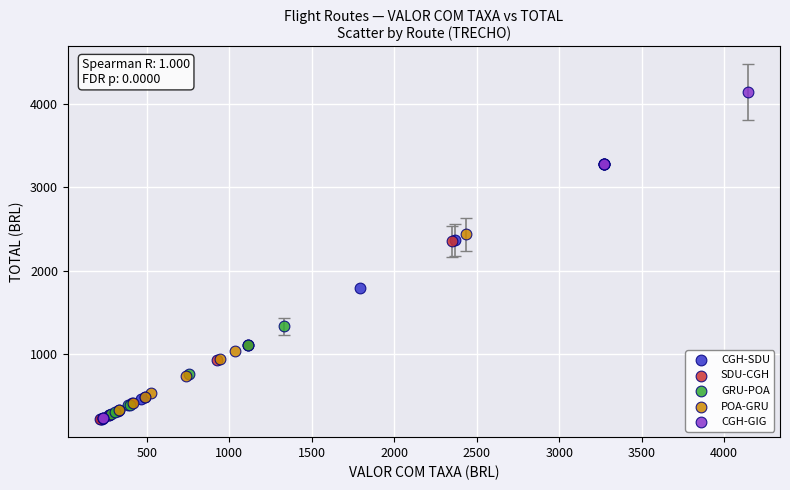

Which series reaches the maximum Y coordinate?

CGH-GIG